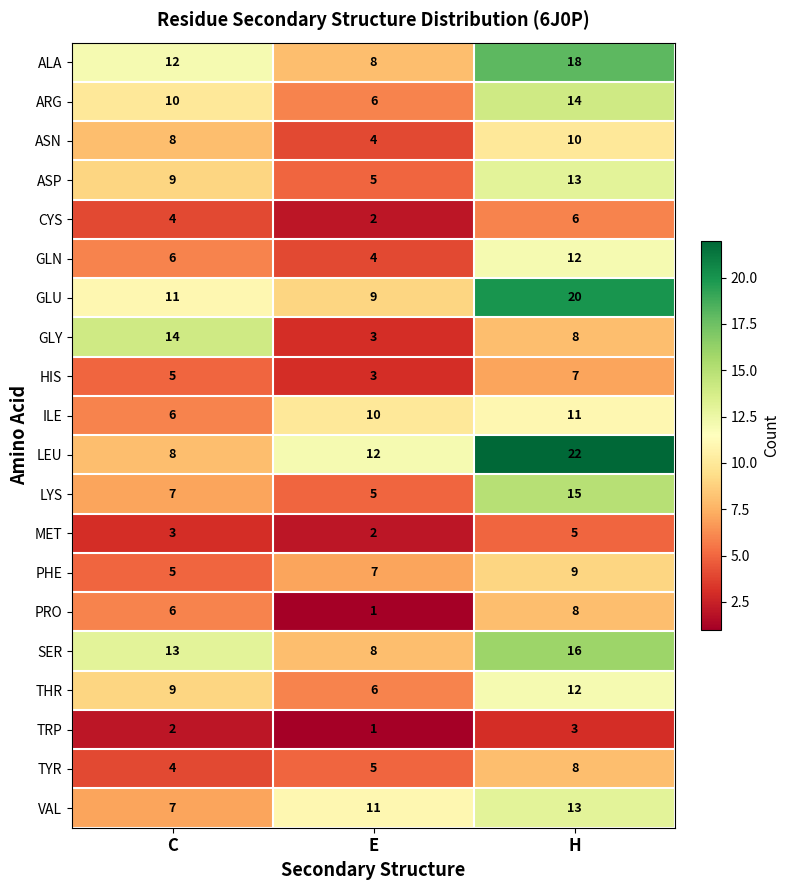

What is the minimum value shown in the chart?

1